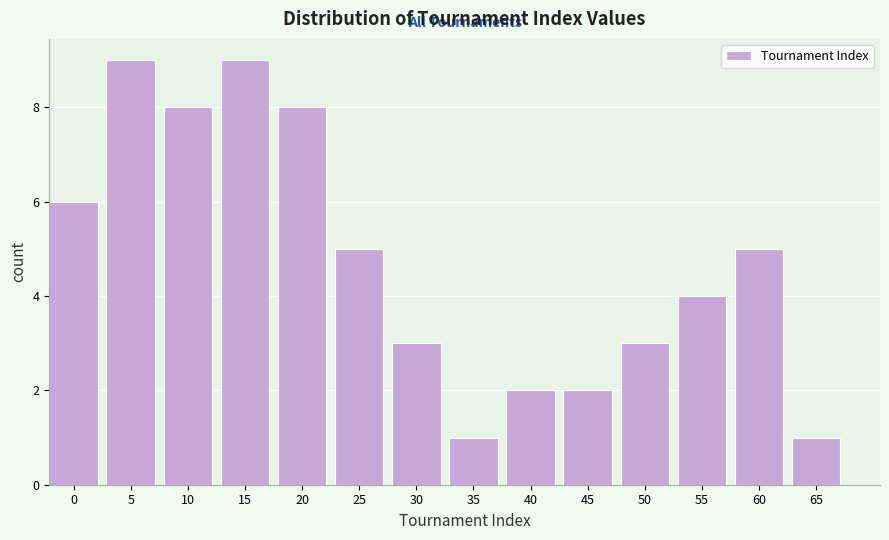

Reading left to right, what are all the values shown in this chart?

6	9	8	9	8	5	3	1	2	2	3	4	5	1